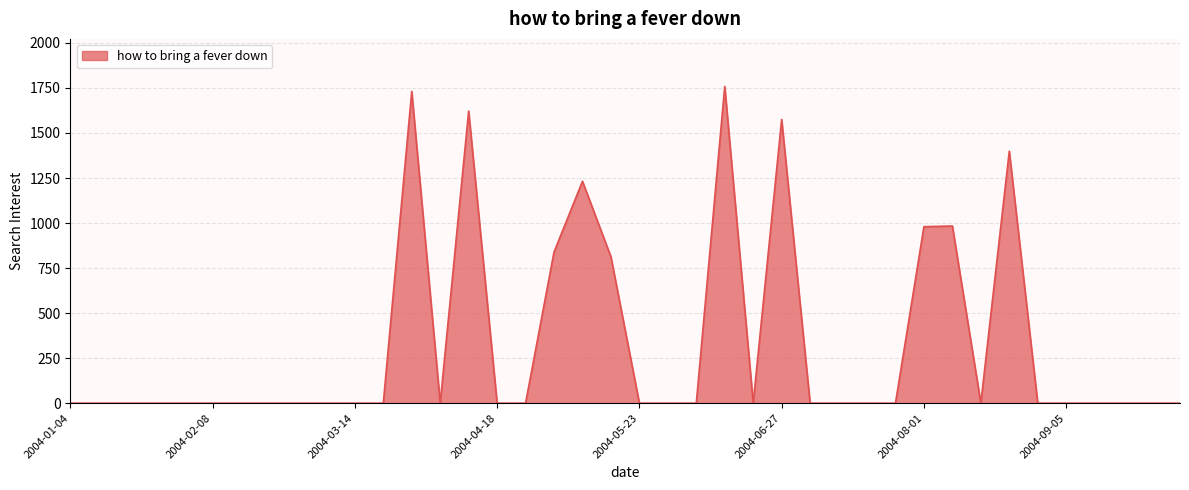

What is the difference between the maximum and minimum values?

1758.5